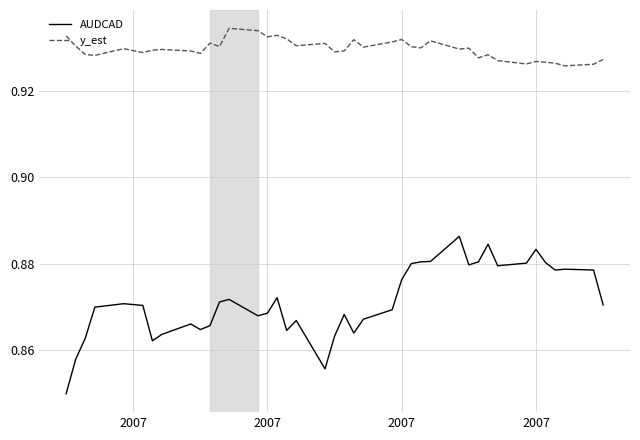

How many y_est values are between 0 and 1?

40